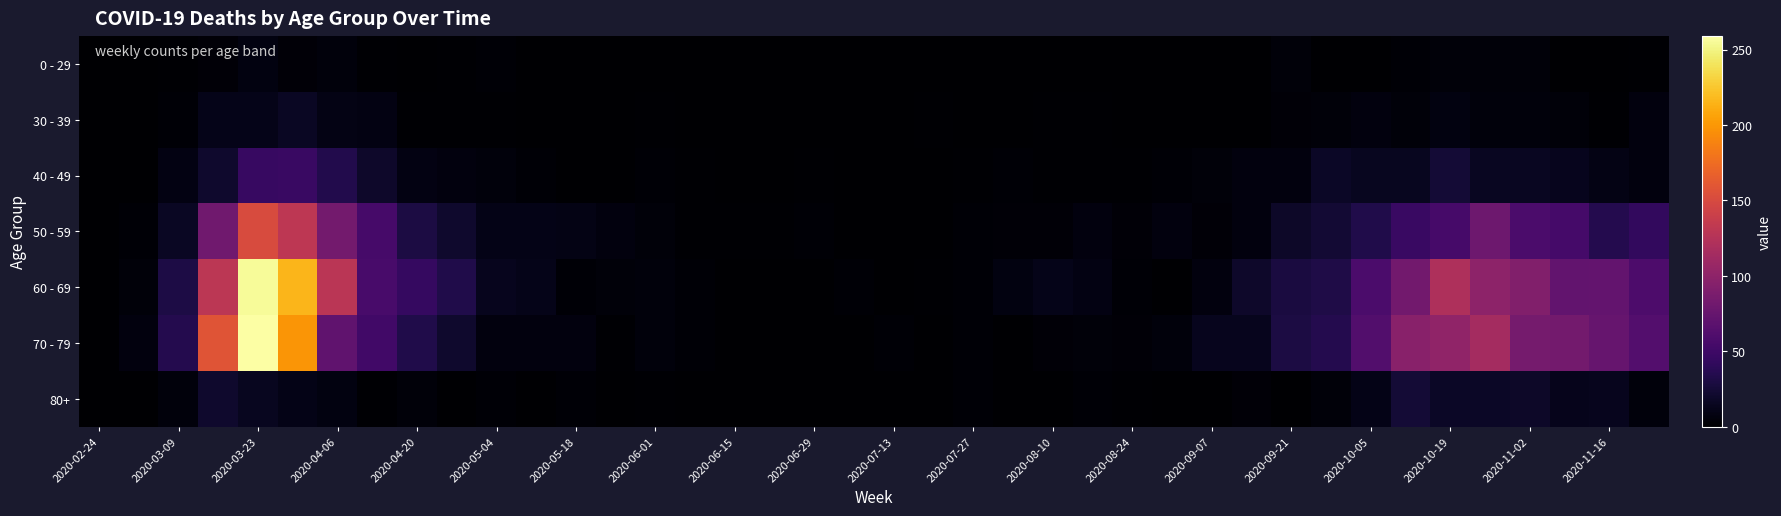

Reading left to right, what are all the values shown in this chart?

0 - 29: 0	0	2	4	8	4	6	2	1	2	3	1	0	0	0	0	0	1	0	0	0	1	0	1	1	0	0	0	0	1	5	0	1	3	5	5	5	1	0	2
30 - 39: 0	1	3	12	12	17	10	9	2	2	2	0	1	0	2	0	0	0	0	1	0	2	0	0	2	2	0	0	1	1	4	5	7	5	8	6	6	5	2	7
40 - 49: 1	1	9	21	46	47	34	20	9	7	6	3	0	1	3	2	1	1	2	1	0	1	2	3	2	2	2	3	5	7	7	18	15	15	25	16	16	14	10	7
50 - 59: 1	3	17	81	151	131	83	55	30	21	11	11	10	7	5	2	2	2	3	1	0	1	3	4	4	7	4	7	4	7	19	24	33	47	55	79	58	54	35	43
60 - 69: 1	5	31	130	255	216	129	56	45	33	14	12	3	5	6	3	1	0	0	3	0	2	3	8	12	9	3	1	7	20	29	32	58	82	121	100	93	72	73	59
70 - 79: 1	7	35	158	259	199	71	52	33	21	7	7	7	2	6	3	1	1	0	0	3	1	3	1	4	5	4	6	14	14	30	35	62	97	102	115	84	83	75	63
80+: 0	1	6	21	15	11	8	2	5	0	3	0	3	1	2	0	1	0	0	0	0	1	3	1	1	3	2	0	0	4	1	5	11	25	18	18	19	13	14	6